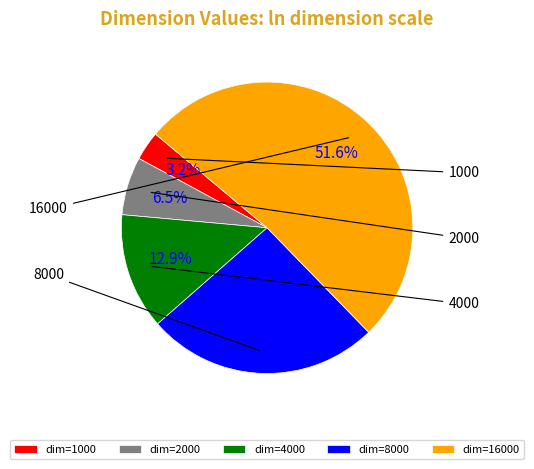

Is there a majority slice in this chart?

Yes